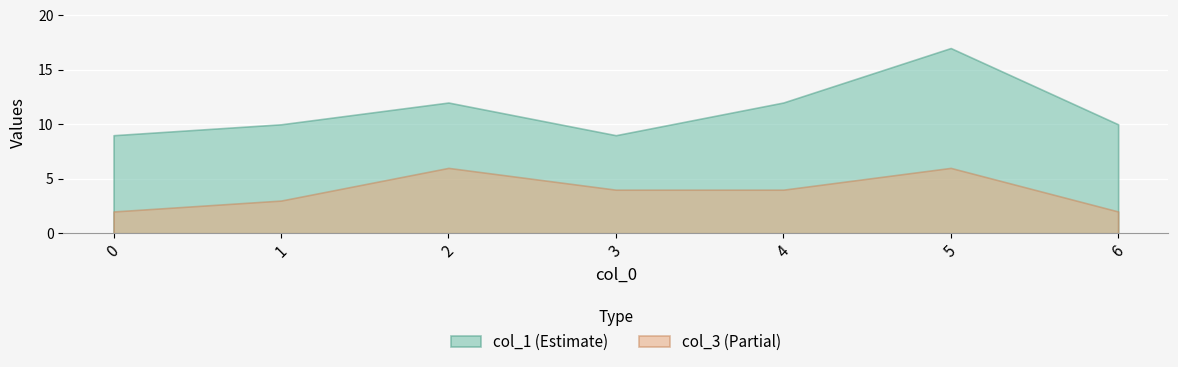

What is the difference between the maximum and second lowest values in the col_1 (Estimate) series?

8